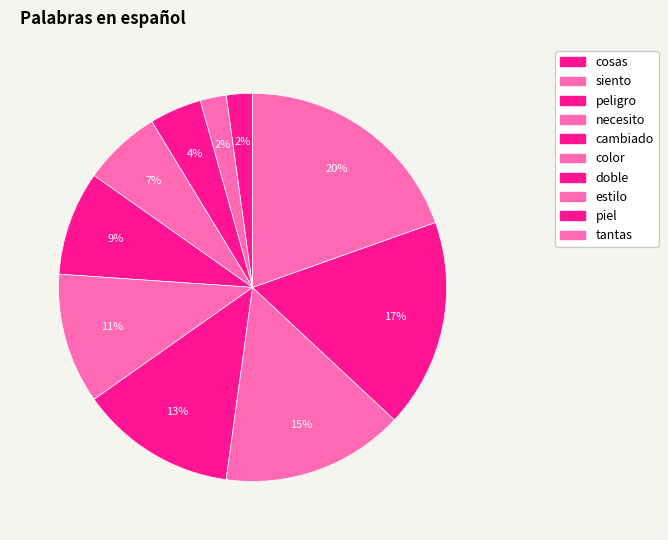

Count the number of slices in the pie.

10